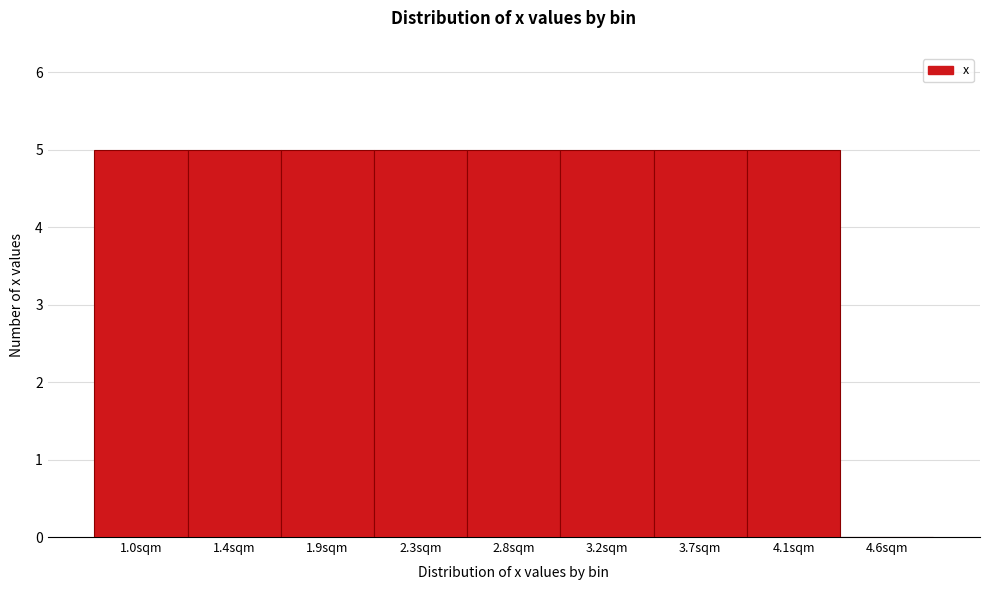

Reading left to right, transcribe all the data shown in this chart.

1.0sqm=5	1.4sqm=5	1.9sqm=5	2.3sqm=5	2.8sqm=5	3.2sqm=5	3.7sqm=5	4.1sqm=5	4.6sqm=0